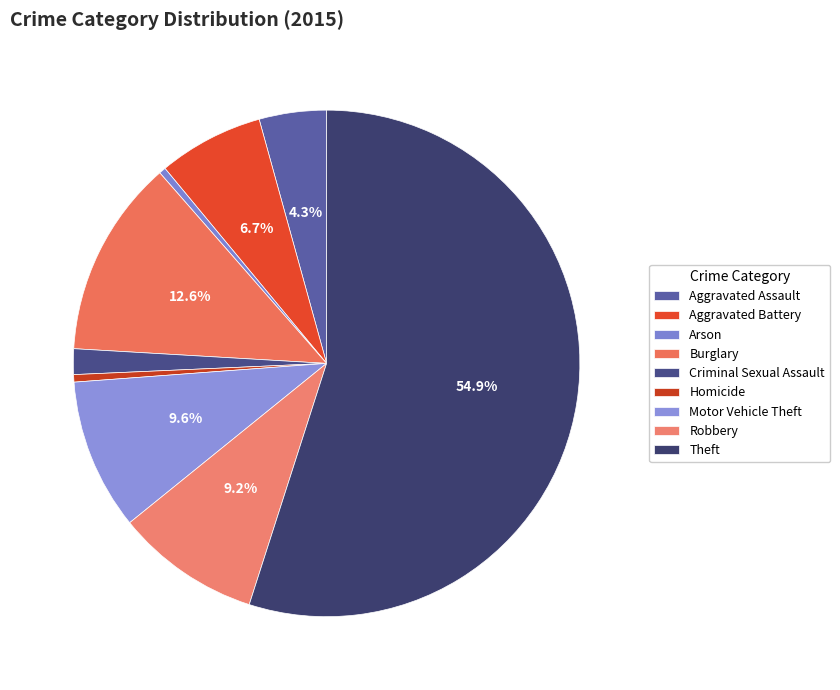

Does Theft account for over 50% of the chart?

Yes